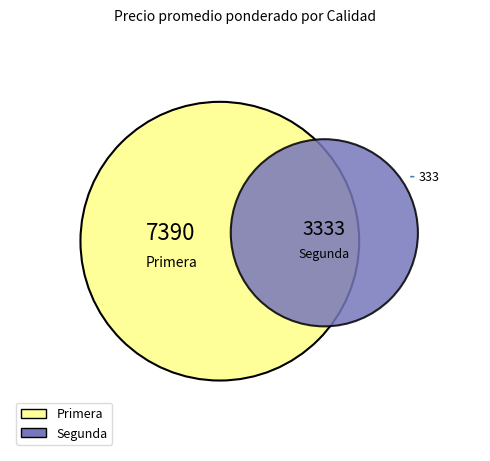

Which category has the biggest portion of the pie?

Primera